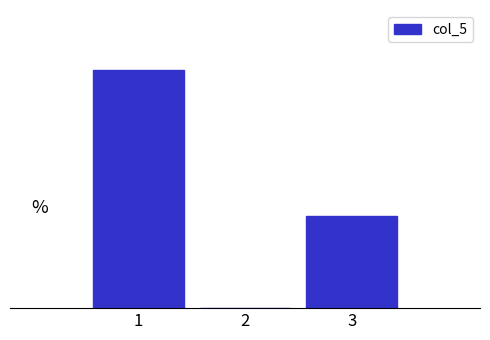

Are the bars horizontal?

No